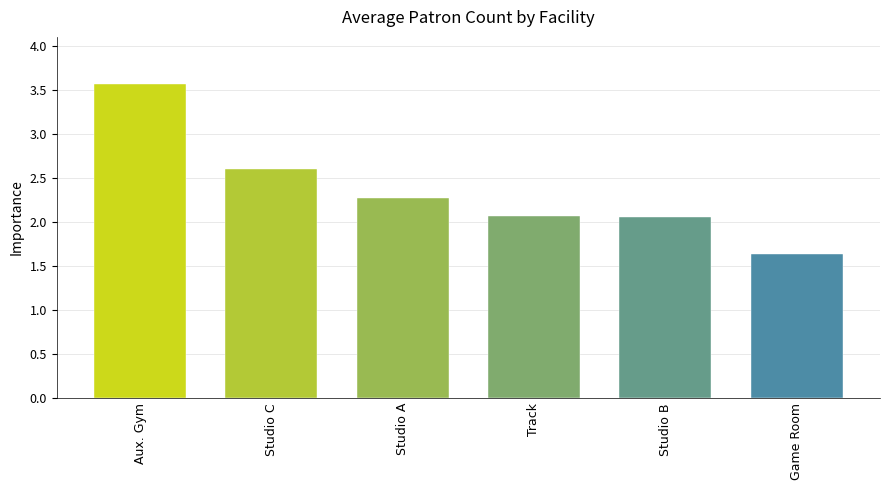

How many series are shown in this chart?

1